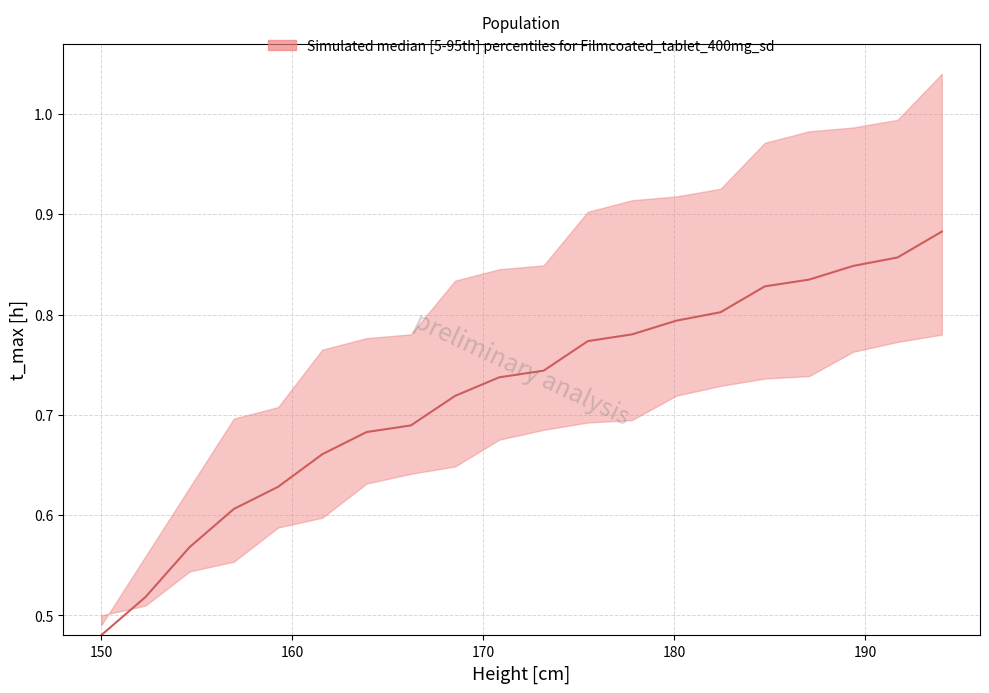

Between 170 and 150, which is larger?

170